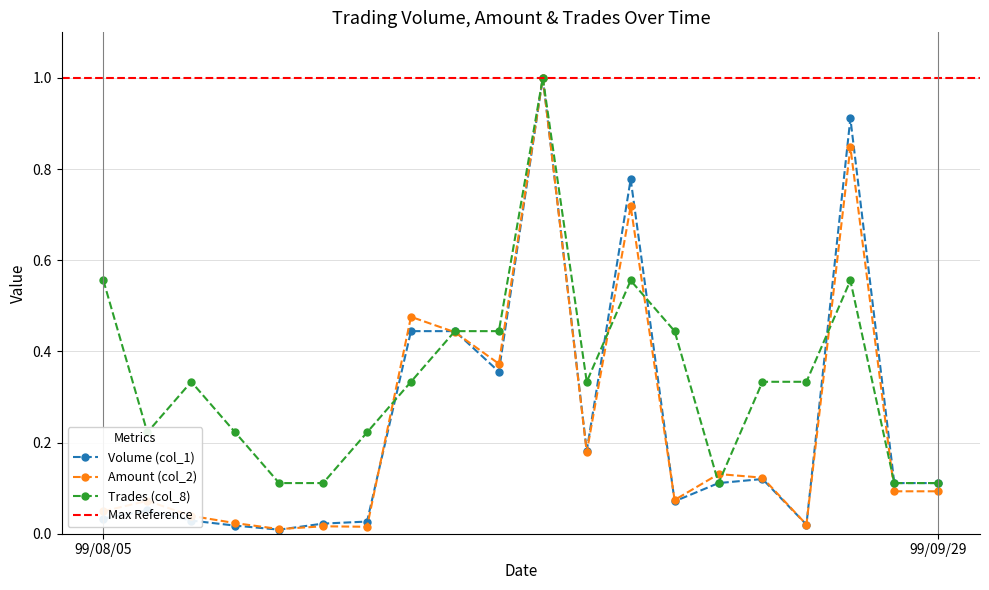

Is the value of Amount (col_2) at 99/09/06 greater than the value of Trades (col_8) at 99/09/28?

Yes